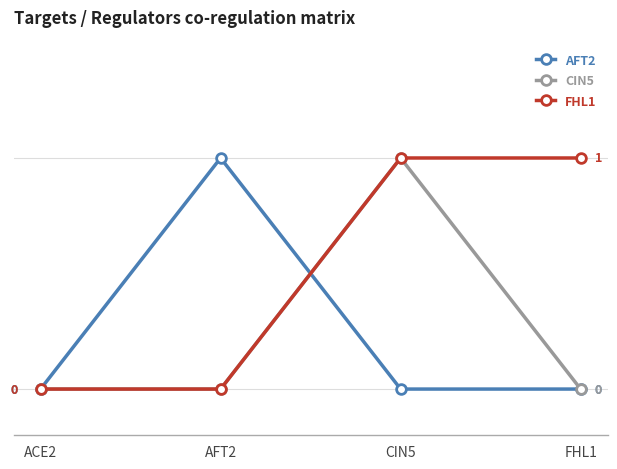

Which series has the largest total across all categories?

FHL1